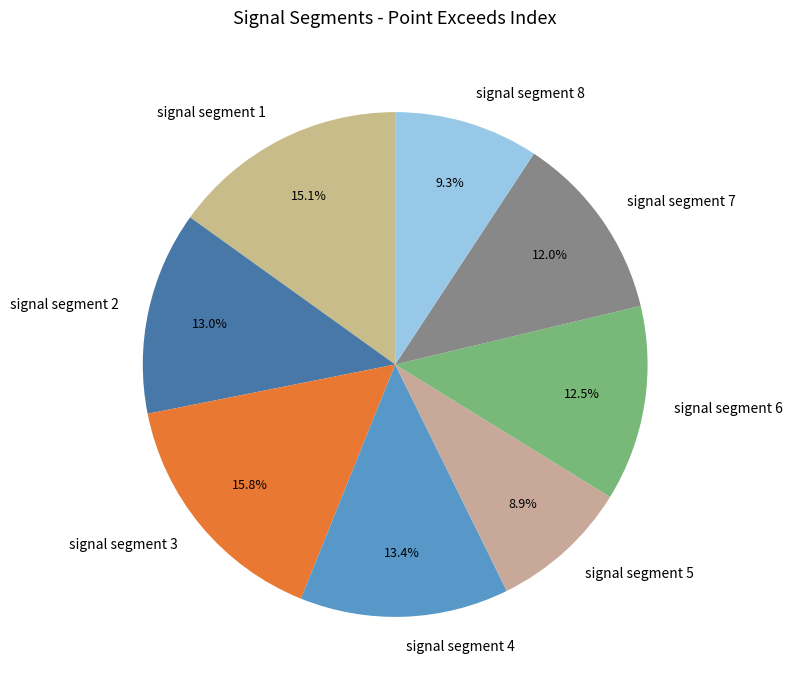

Which category has the biggest portion of the pie?

signal segment 3